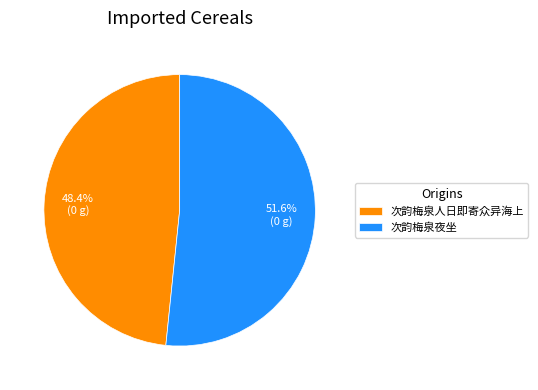

What percentage do 次韵梅泉夜坐 and 次韵梅泉人日即寄众异海上 together represent?

100.0%